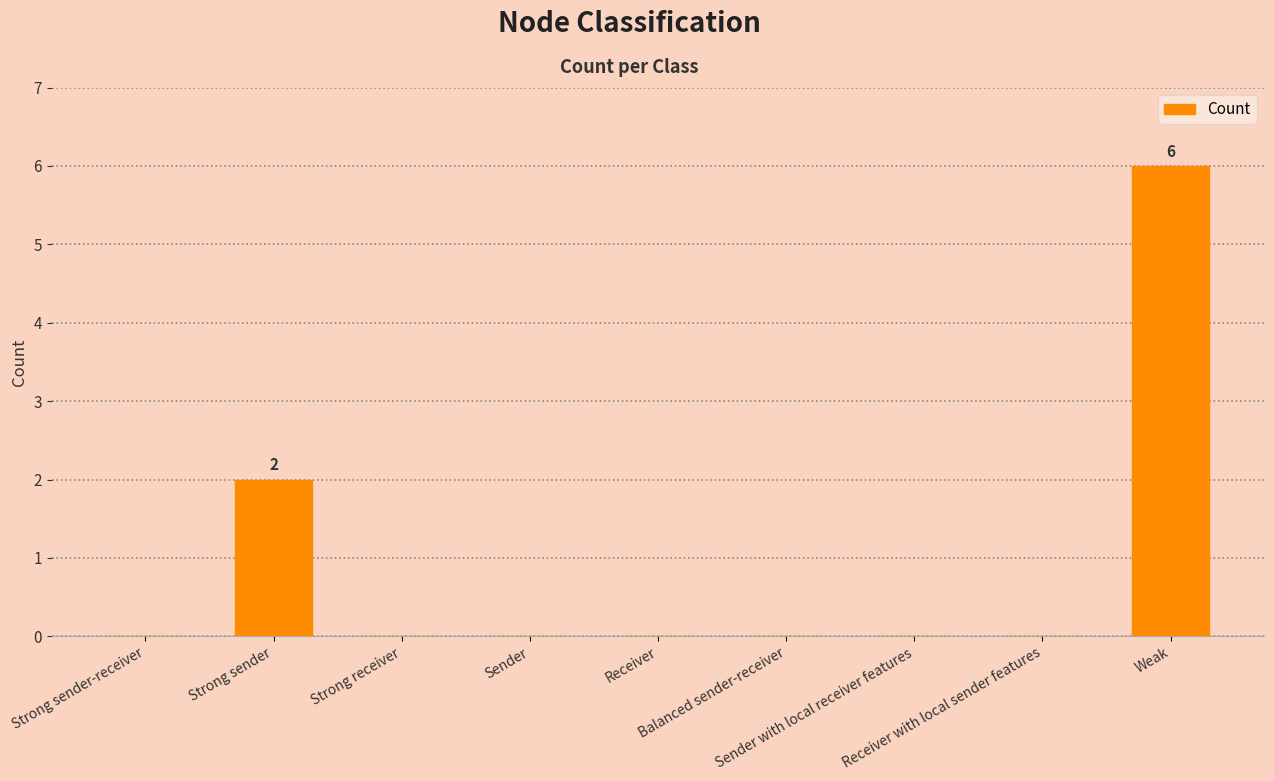

Reading right to left, what are all the values shown in this chart?

6	0	0	0	0	0	0	2	0